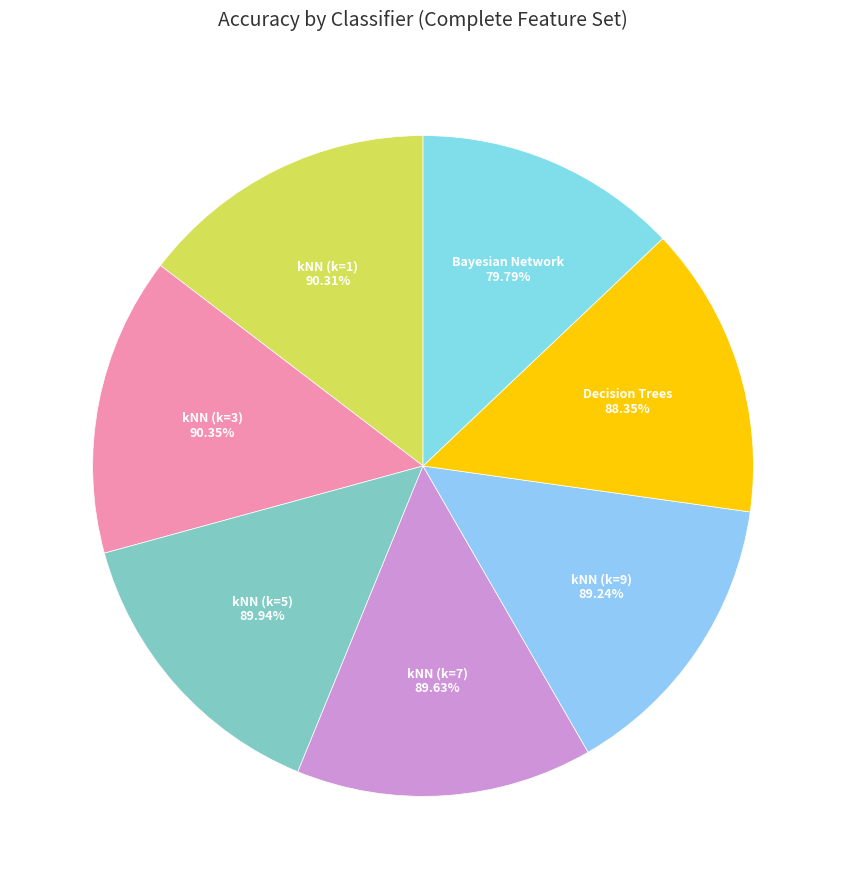

What is the change in value from kNN (k=3) to kNN (k=7)?

-0.7